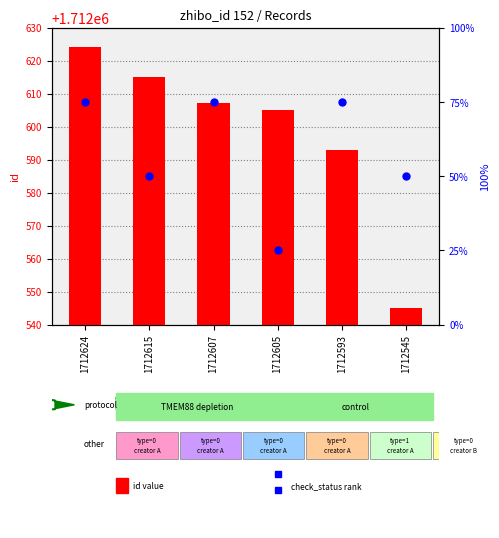

What is the total value across all series at 1712593?

1712668